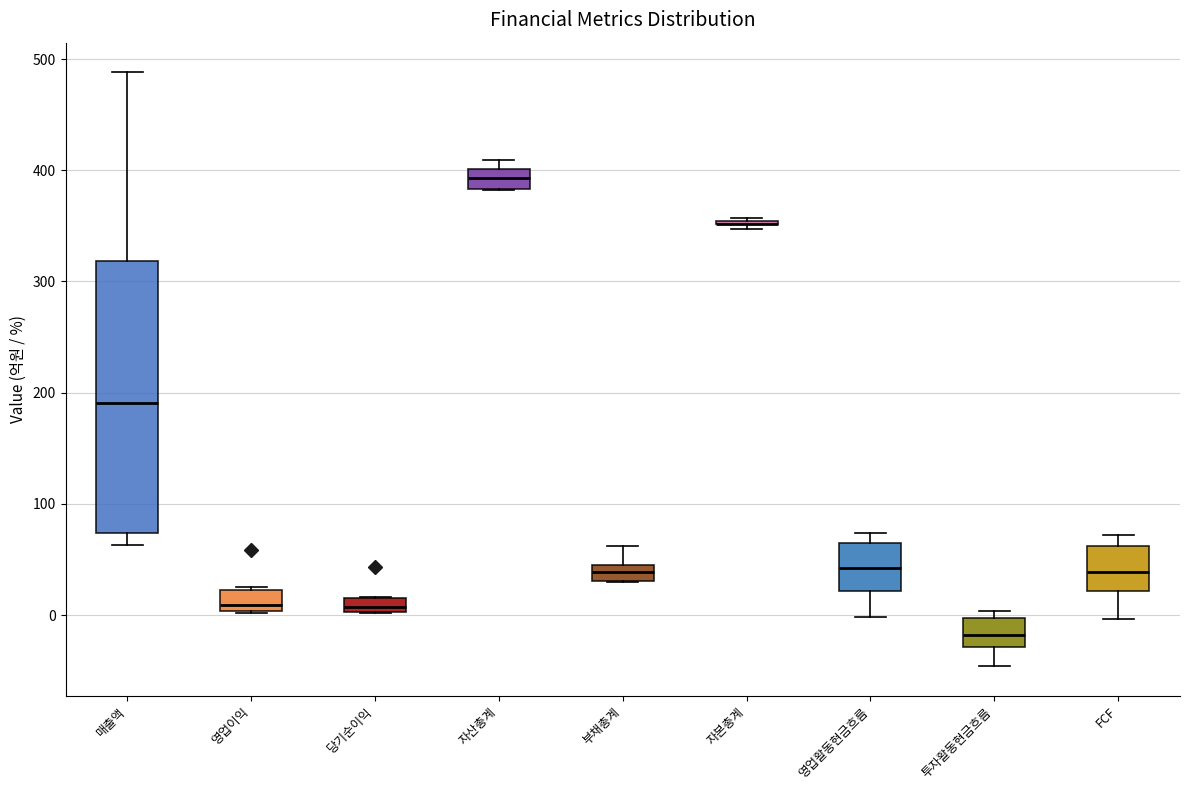

Comparing the boxes themselves (not the whiskers), which one is the tallest?

매출액